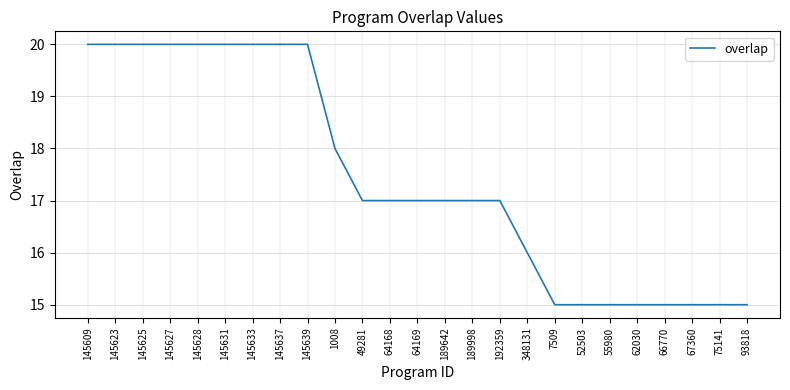

Does the chart have visible grid lines?

Yes